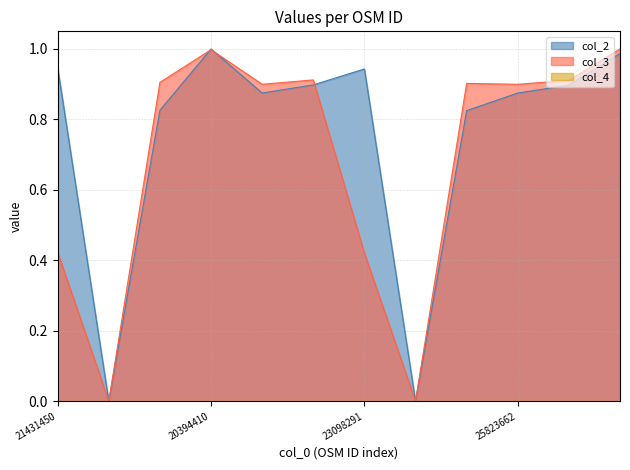

At which category does col_2 reach its first local peak?

20394410